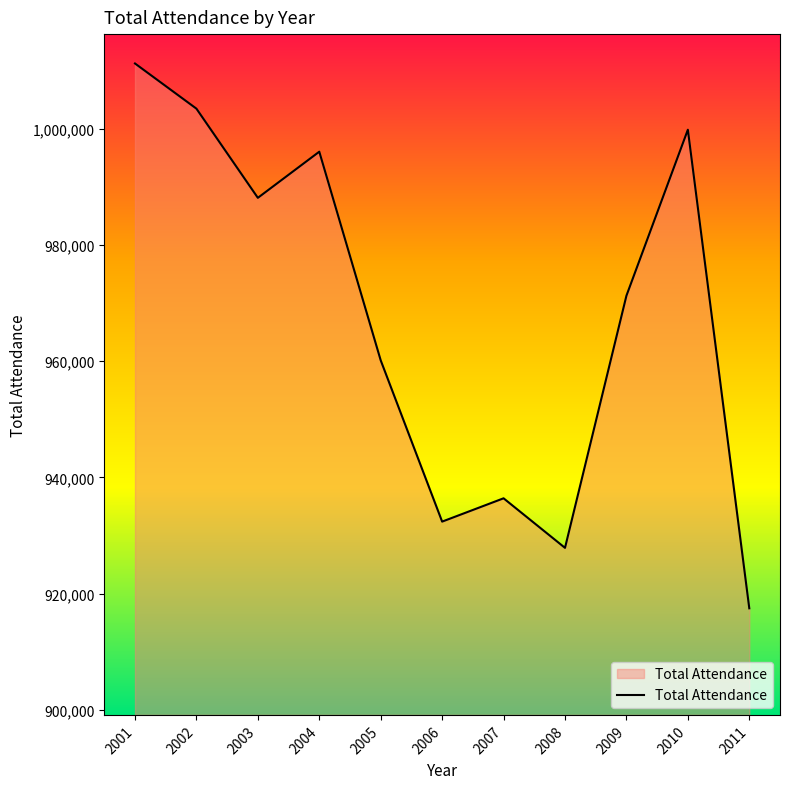

True or false: the data shows 1772845 at 2003.

False